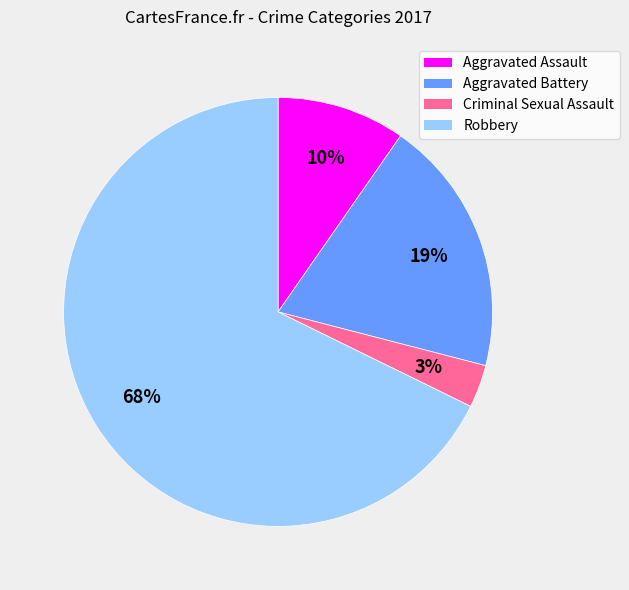

Between Criminal Sexual Assault and Robbery, which is larger?

Robbery